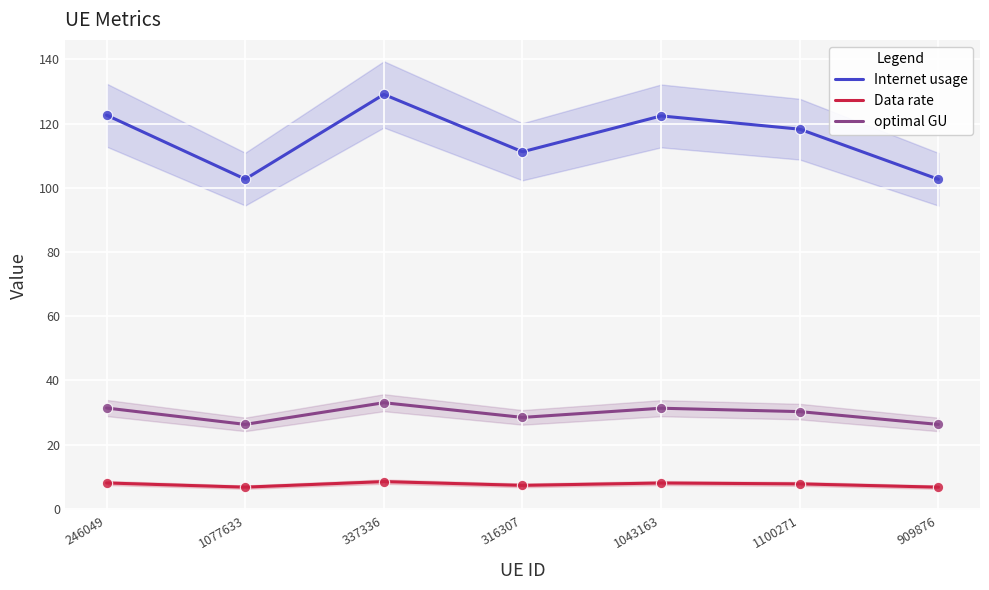

What is the total value across all series at 1077633?

135.7